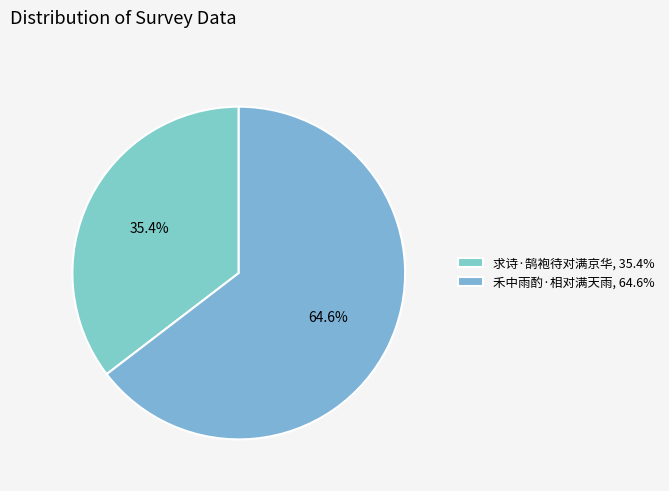

To the nearest percent, what is the difference between the 求诗·鹄袍待对满京华 and 禾中雨酌·相对满天雨 slice percentages?

29%